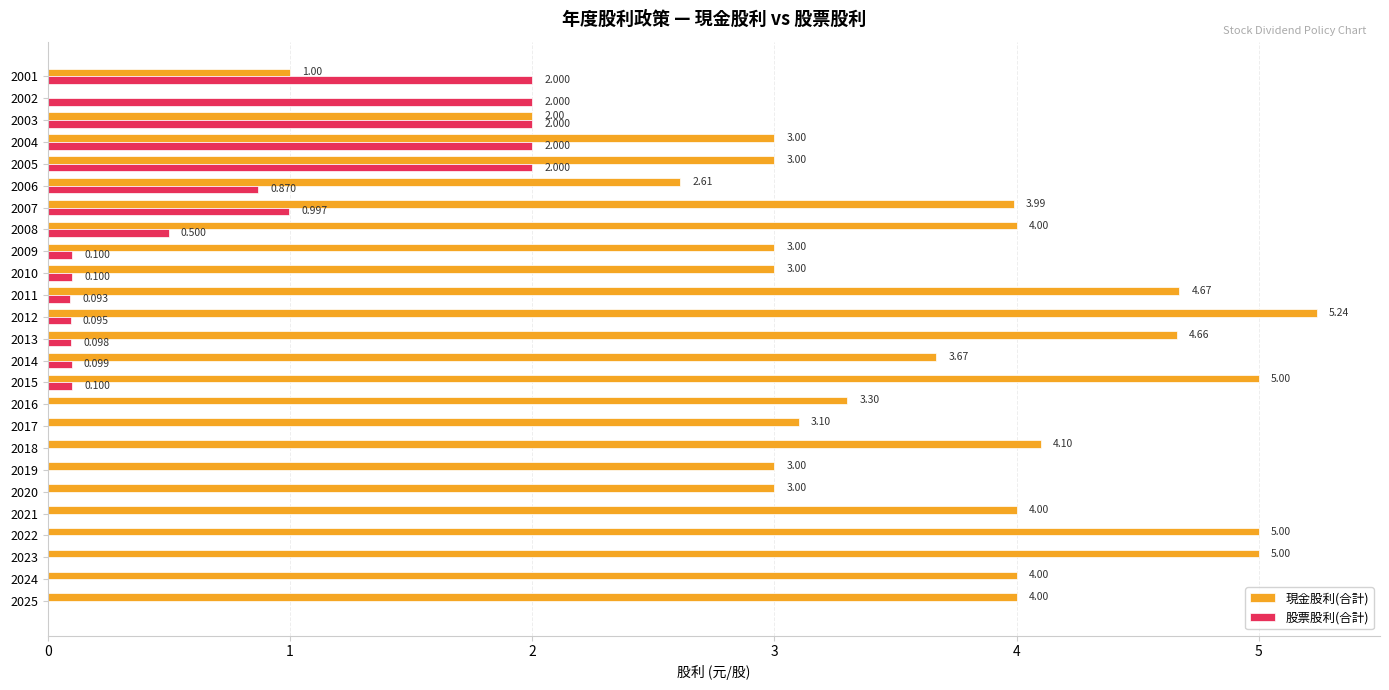

Where is 股票股利(合計) nearest to the value 1?

2007